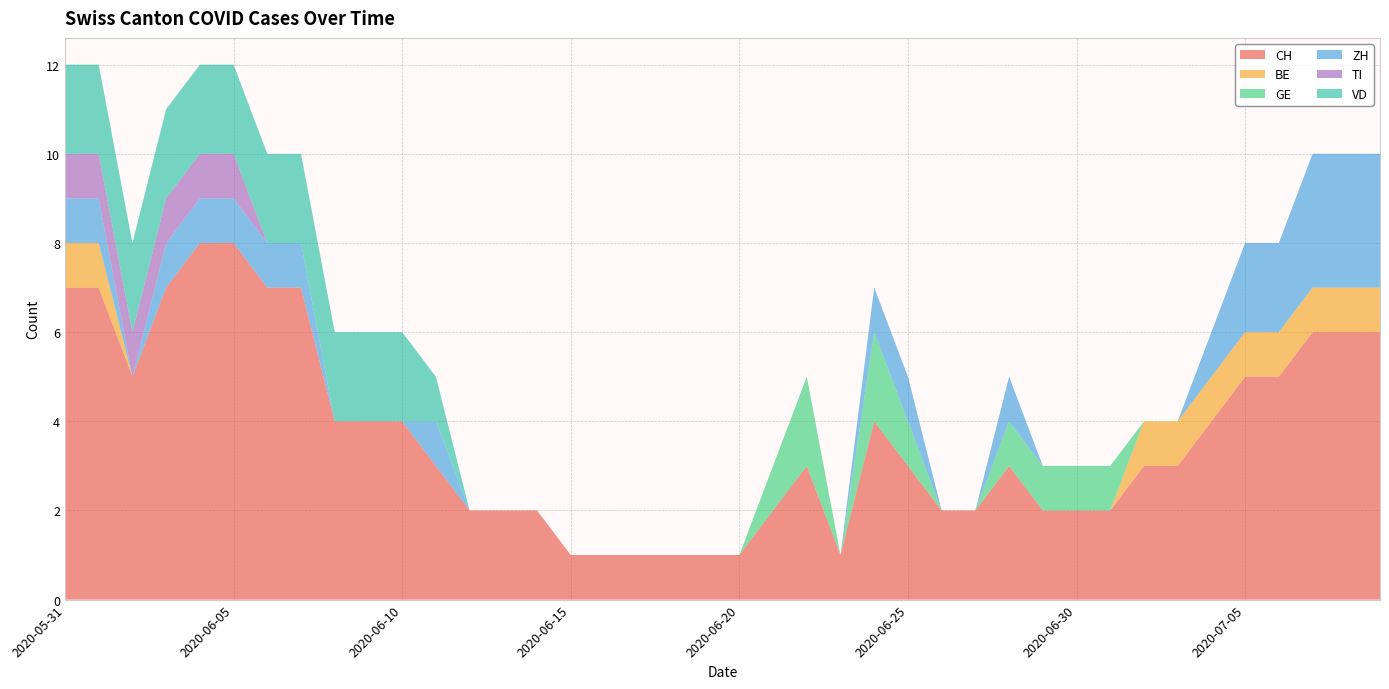

Reading left to right, transcribe all the data shown in this chart.

CH: 2020-05-31=7	2020-06-01=7	2020-06-02=5	2020-06-03=7	2020-06-04=8	2020-06-05=8	2020-06-06=7	2020-06-07=7	2020-06-08=4	2020-06-09=4	2020-06-10=4	2020-06-11=3	2020-06-12=2	2020-06-13=2	2020-06-14=2	2020-06-15=1	2020-06-16=1	2020-06-17=1	2020-06-18=1	2020-06-19=1	2020-06-20=1	2020-06-21=2	2020-06-22=3	2020-06-23=1	2020-06-24=4	2020-06-25=3	2020-06-26=2	2020-06-27=2	2020-06-28=3	2020-06-29=2	2020-06-30=2	2020-07-01=2	2020-07-02=3	2020-07-03=3	2020-07-04=4	2020-07-05=5	2020-07-06=5	2020-07-07=6	2020-07-08=6	2020-07-09=6
BE: 2020-05-31=1	2020-06-01=1	2020-06-02=0	2020-06-03=0	2020-06-04=0	2020-06-05=0	2020-06-06=0	2020-06-07=0	2020-06-08=0	2020-06-09=0	2020-06-10=0	2020-06-11=0	2020-06-12=0	2020-06-13=0	2020-06-14=0	2020-06-15=0	2020-06-16=0	2020-06-17=0	2020-06-18=0	2020-06-19=0	2020-06-20=0	2020-06-21=0	2020-06-22=0	2020-06-23=0	2020-06-24=0	2020-06-25=0	2020-06-26=0	2020-06-27=0	2020-06-28=0	2020-06-29=0	2020-06-30=0	2020-07-01=0	2020-07-02=1	2020-07-03=1	2020-07-04=1	2020-07-05=1	2020-07-06=1	2020-07-07=1	2020-07-08=1	2020-07-09=1
GE: 2020-05-31=0	2020-06-01=0	2020-06-02=0	2020-06-03=0	2020-06-04=0	2020-06-05=0	2020-06-06=0	2020-06-07=0	2020-06-08=0	2020-06-09=0	2020-06-10=0	2020-06-11=0	2020-06-12=0	2020-06-13=0	2020-06-14=0	2020-06-15=0	2020-06-16=0	2020-06-17=0	2020-06-18=0	2020-06-19=0	2020-06-20=0	2020-06-21=1	2020-06-22=2	2020-06-23=0	2020-06-24=2	2020-06-25=1	2020-06-26=0	2020-06-27=0	2020-06-28=1	2020-06-29=1	2020-06-30=1	2020-07-01=1	2020-07-02=0	2020-07-03=0	2020-07-04=0	2020-07-05=0	2020-07-06=0	2020-07-07=0	2020-07-08=0	2020-07-09=0
ZH: 2020-05-31=1	2020-06-01=1	2020-06-02=0	2020-06-03=1	2020-06-04=1	2020-06-05=1	2020-06-06=1	2020-06-07=1	2020-06-08=0	2020-06-09=0	2020-06-10=0	2020-06-11=1	2020-06-12=0	2020-06-13=0	2020-06-14=0	2020-06-15=0	2020-06-16=0	2020-06-17=0	2020-06-18=0	2020-06-19=0	2020-06-20=0	2020-06-21=0	2020-06-22=0	2020-06-23=0	2020-06-24=1	2020-06-25=1	2020-06-26=0	2020-06-27=0	2020-06-28=1	2020-06-29=0	2020-06-30=0	2020-07-01=0	2020-07-02=0	2020-07-03=0	2020-07-04=1	2020-07-05=2	2020-07-06=2	2020-07-07=3	2020-07-08=3	2020-07-09=3
TI: 2020-05-31=1	2020-06-01=1	2020-06-02=1	2020-06-03=1	2020-06-04=1	2020-06-05=1	2020-06-06=0	2020-06-07=0	2020-06-08=0	2020-06-09=0	2020-06-10=0	2020-06-11=0	2020-06-12=0	2020-06-13=0	2020-06-14=0	2020-06-15=0	2020-06-16=0	2020-06-17=0	2020-06-18=0	2020-06-19=0	2020-06-20=0	2020-06-21=0	2020-06-22=0	2020-06-23=0	2020-06-24=0	2020-06-25=0	2020-06-26=0	2020-06-27=0	2020-06-28=0	2020-06-29=0	2020-06-30=0	2020-07-01=0	2020-07-02=0	2020-07-03=0	2020-07-04=0	2020-07-05=0	2020-07-06=0	2020-07-07=0	2020-07-08=0	2020-07-09=0
VD: 2020-05-31=2	2020-06-01=2	2020-06-02=2	2020-06-03=2	2020-06-04=2	2020-06-05=2	2020-06-06=2	2020-06-07=2	2020-06-08=2	2020-06-09=2	2020-06-10=2	2020-06-11=1	2020-06-12=0	2020-06-13=0	2020-06-14=0	2020-06-15=0	2020-06-16=0	2020-06-17=0	2020-06-18=0	2020-06-19=0	2020-06-20=0	2020-06-21=0	2020-06-22=0	2020-06-23=0	2020-06-24=0	2020-06-25=0	2020-06-26=0	2020-06-27=0	2020-06-28=0	2020-06-29=0	2020-06-30=0	2020-07-01=0	2020-07-02=0	2020-07-03=0	2020-07-04=0	2020-07-05=0	2020-07-06=0	2020-07-07=0	2020-07-08=0	2020-07-09=0